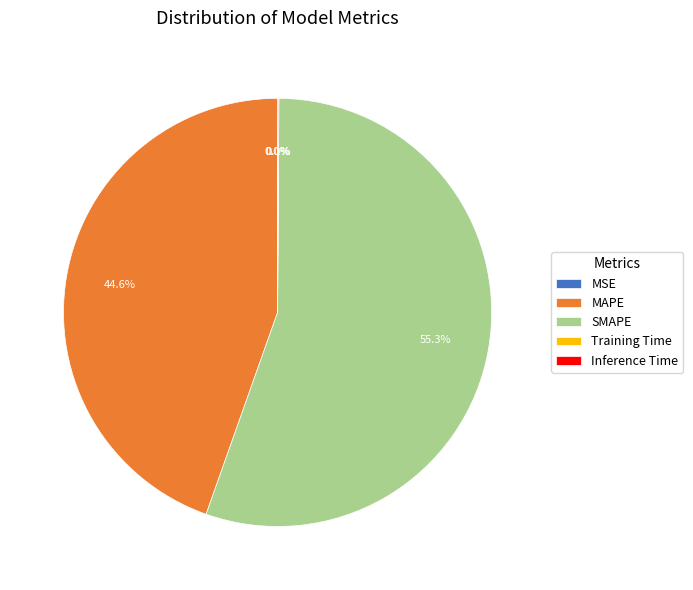

To the nearest percent, what is the difference between the largest and smallest slice percentages?

55%